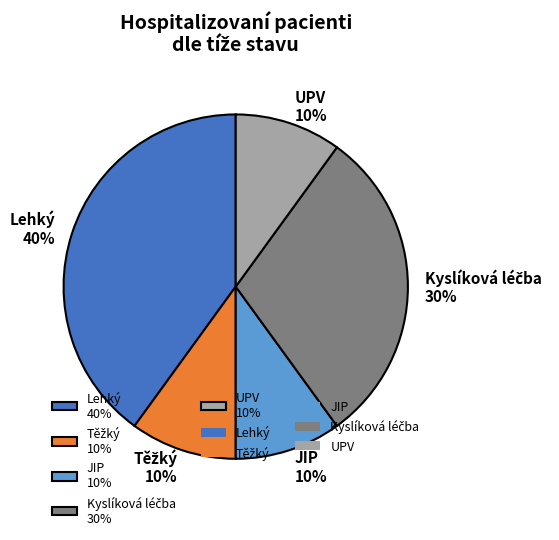

True or false: JIP 10% accounts for 10% of the total.

True